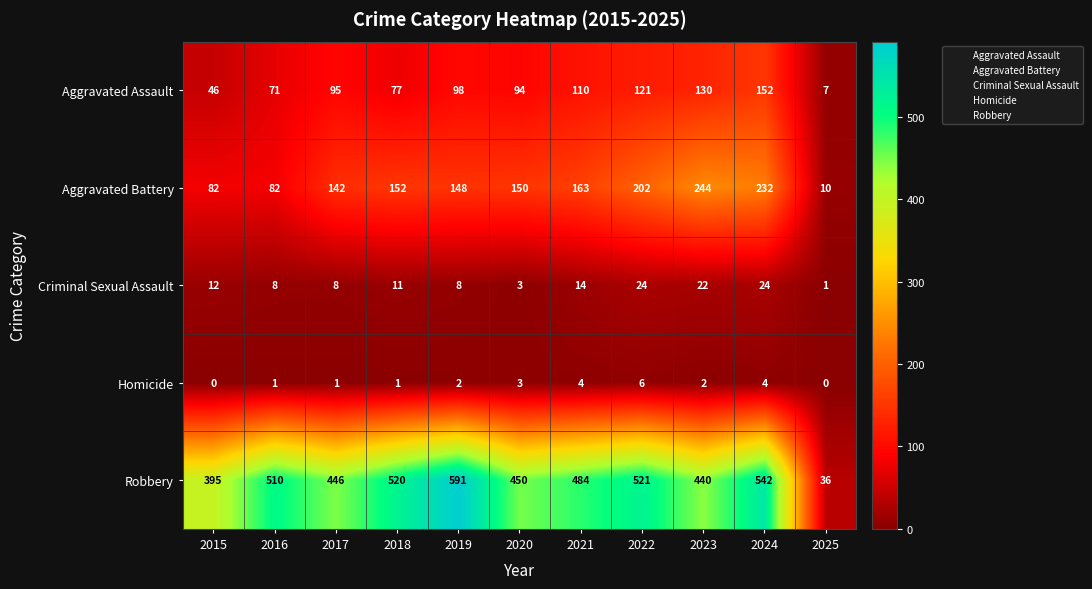

Which label corresponds to the largest value in the chart?

2019